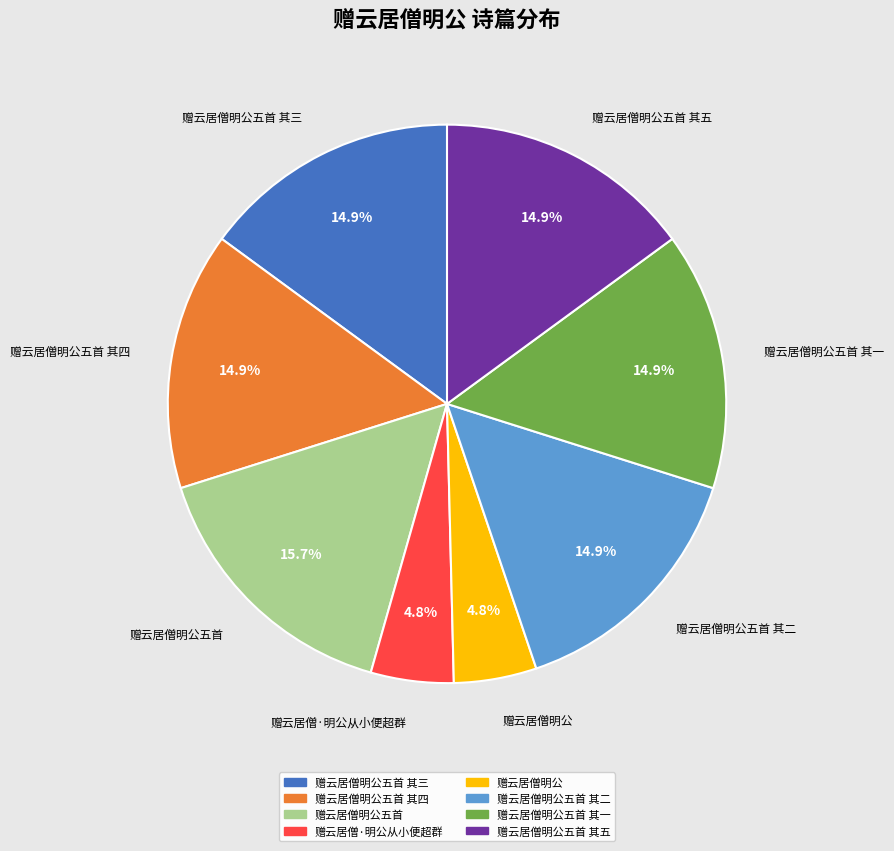

Does any single category account for the majority?

No